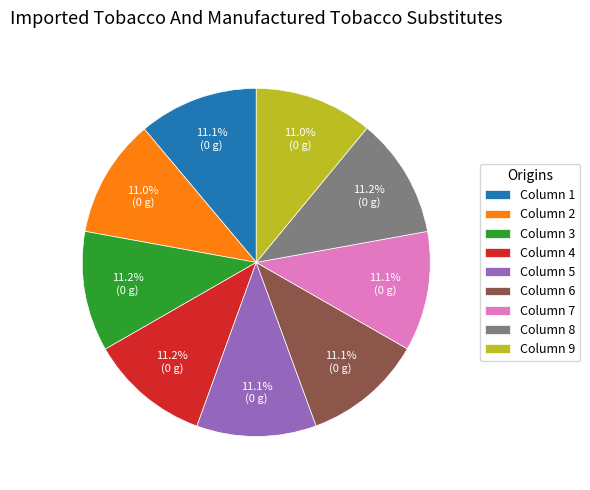

Does Column 3 represent more than half of the total?

No